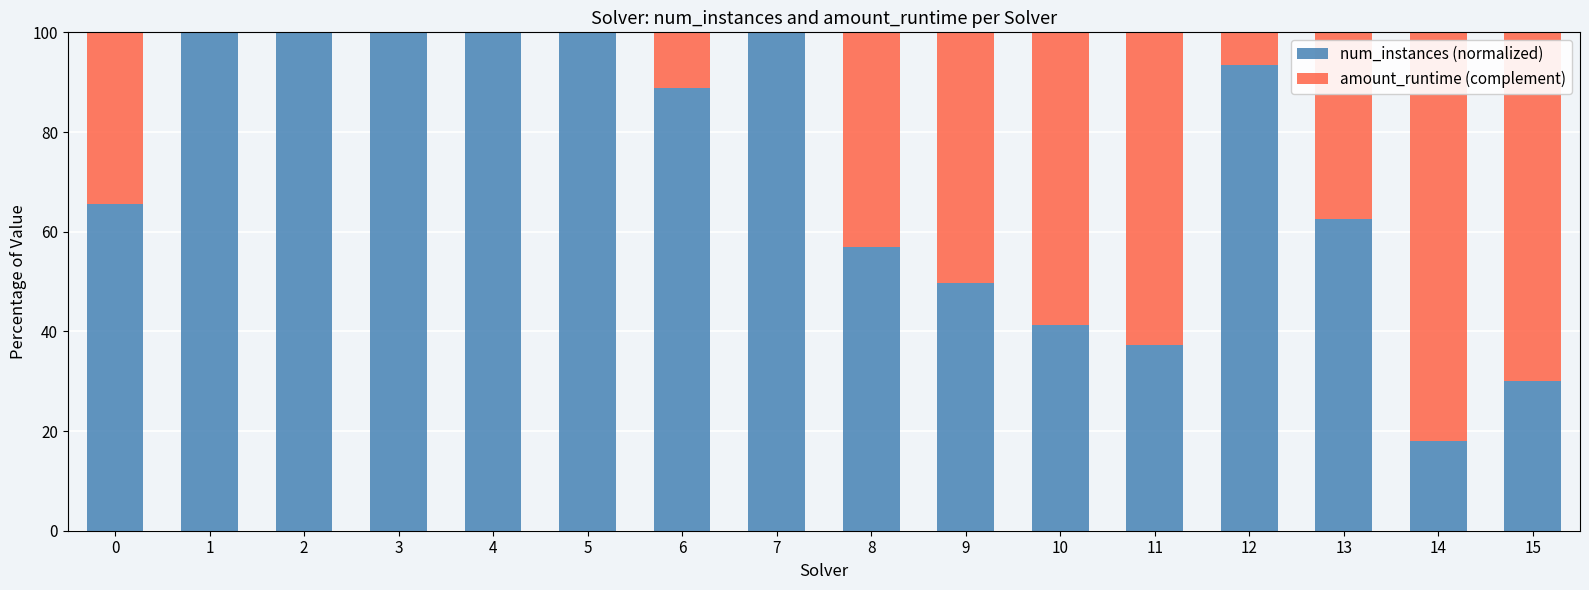

What is the highest value of the num_instances (normalized) series?

100.0